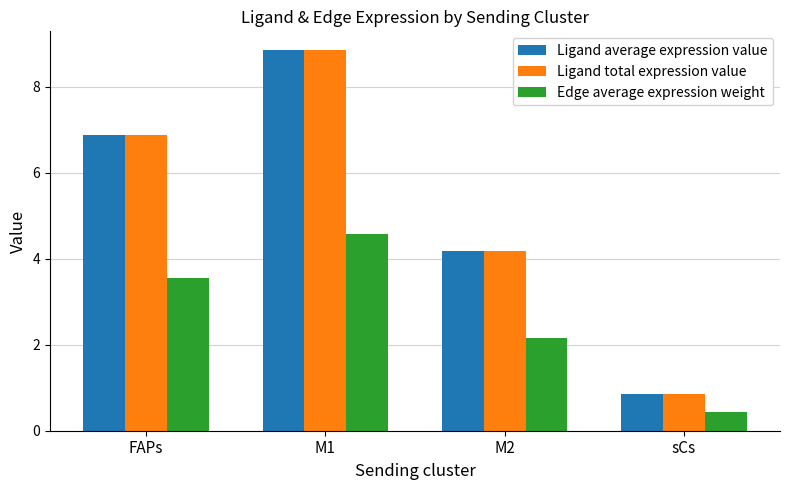

How many data points does each series have?

4